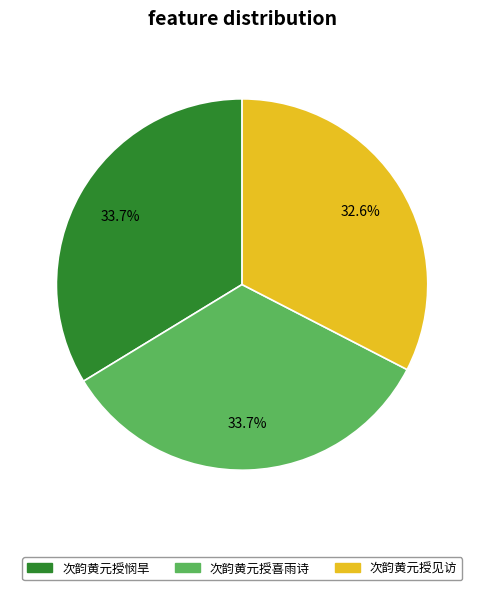

Which slice is the smallest?

次韵黄元授见访